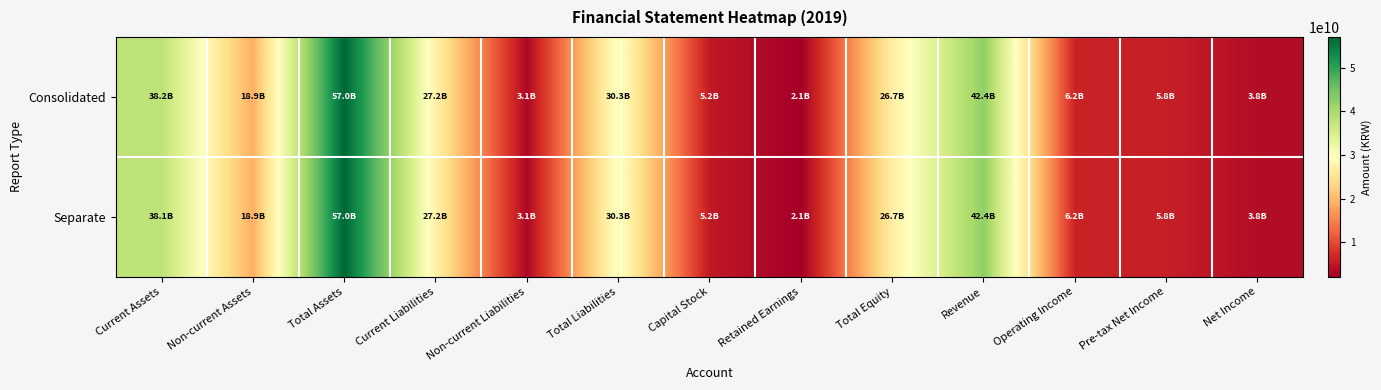

How many series are shown in this chart?

2